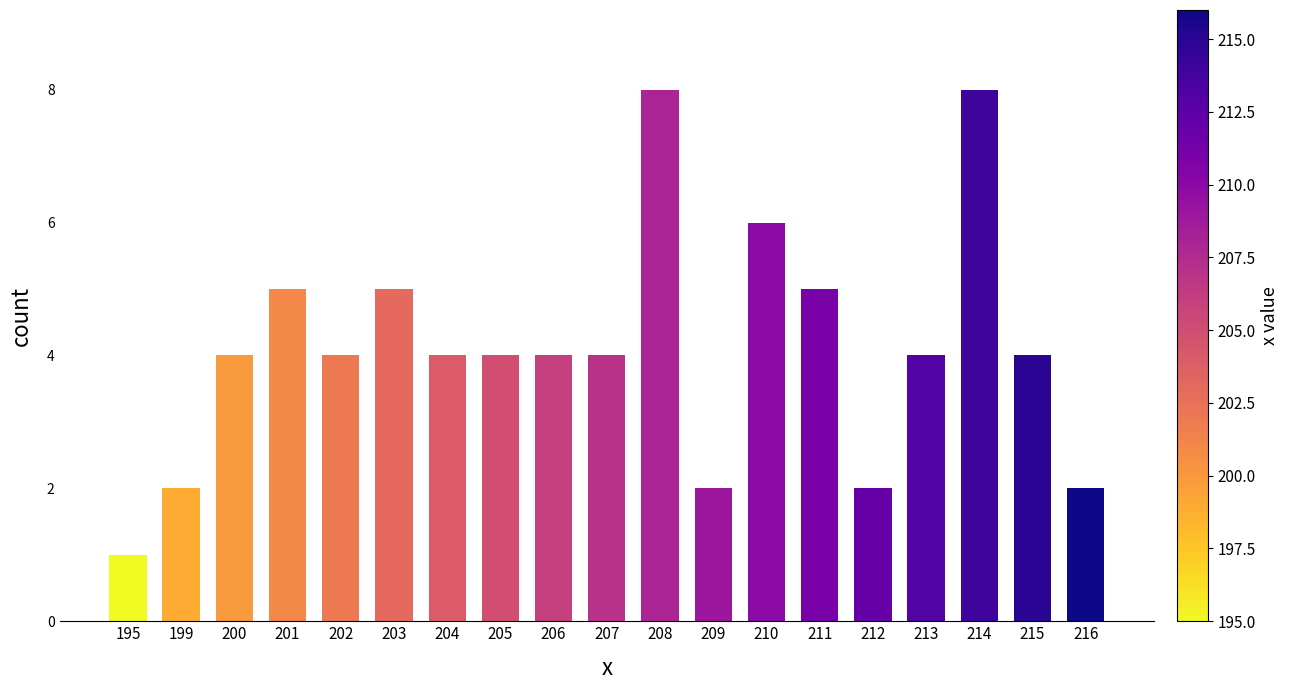

What is the greatest value displayed?

8